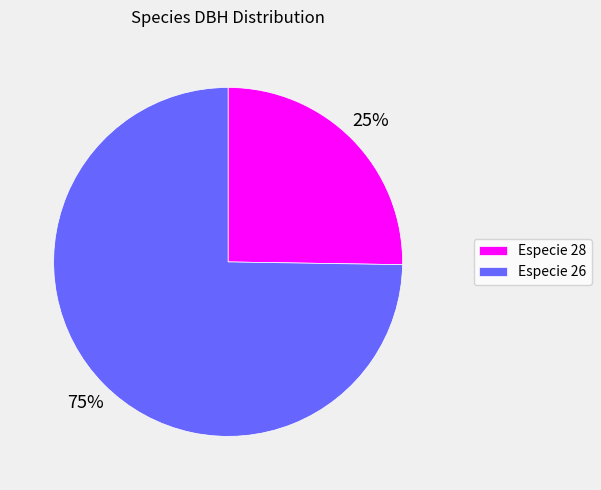

What is the ratio of the value at Especie 28 to the value at Especie 26?

0.3